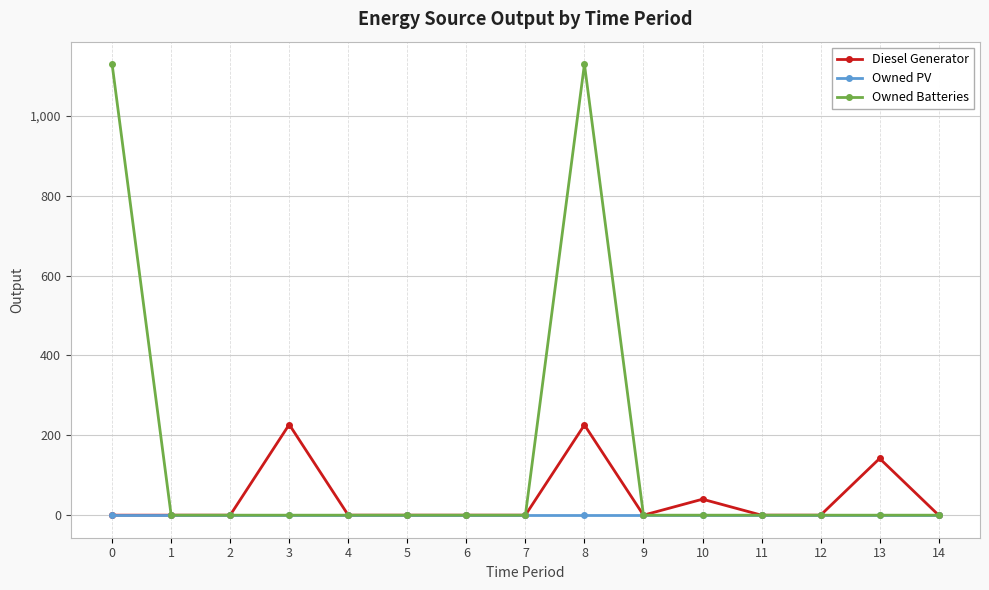

Which series has the largest range (max minus min)?

Owned Batteries